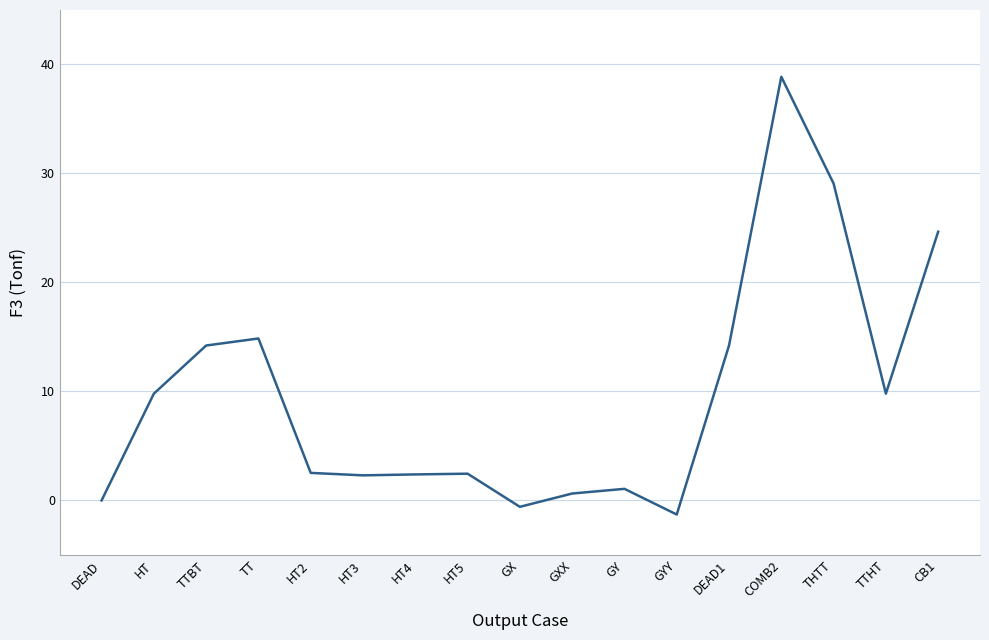

Which has a higher value, HT4 or GY?

HT4